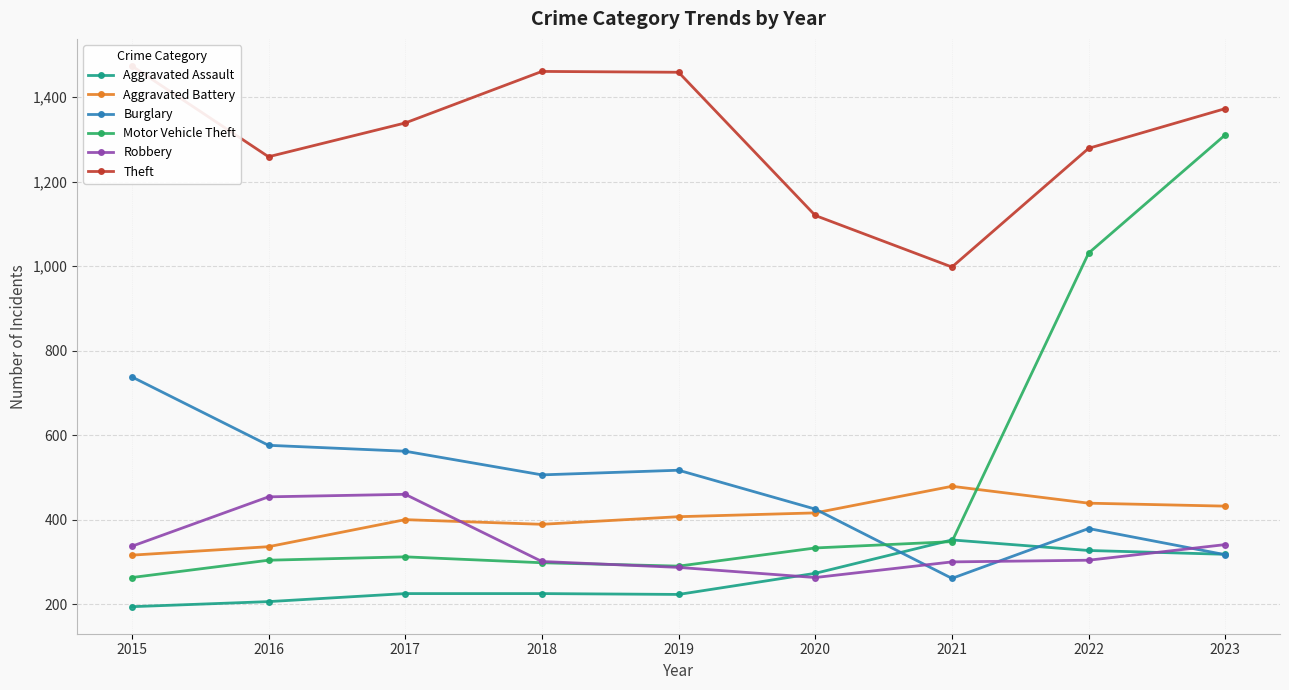

True or false: Robbery and Theft intersect in this chart.

False